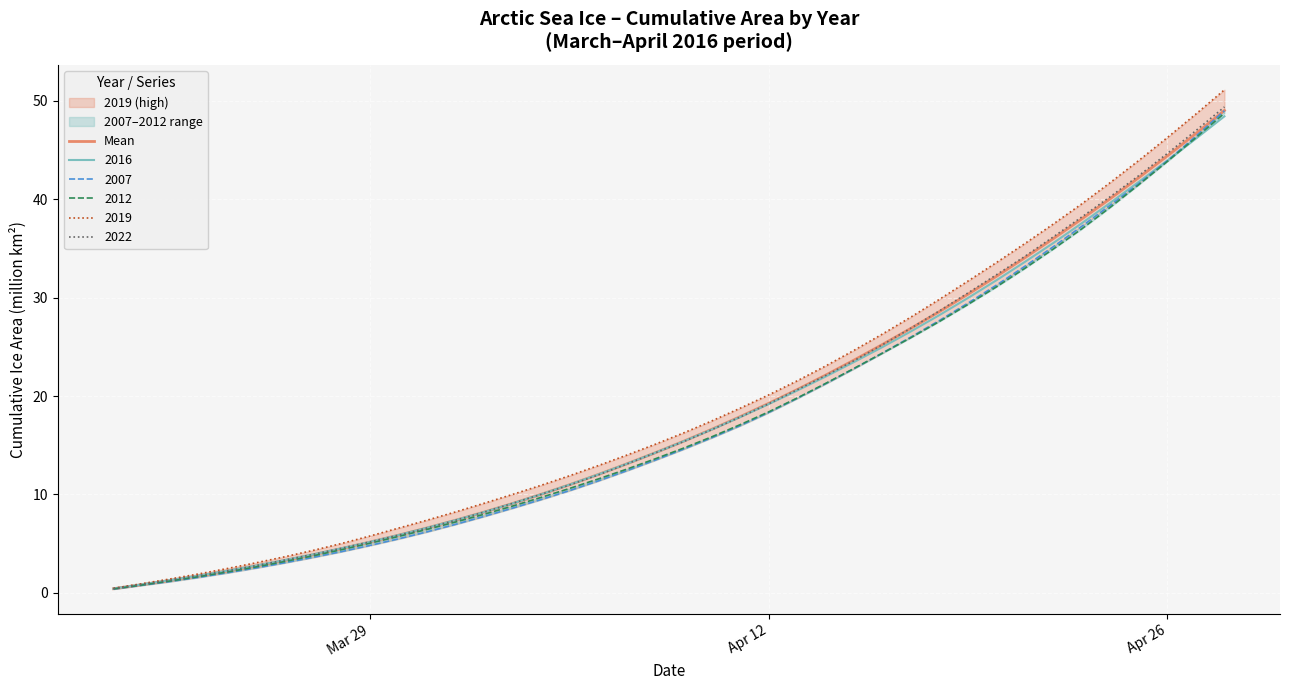

What is the maximum value for 2016?

48.4